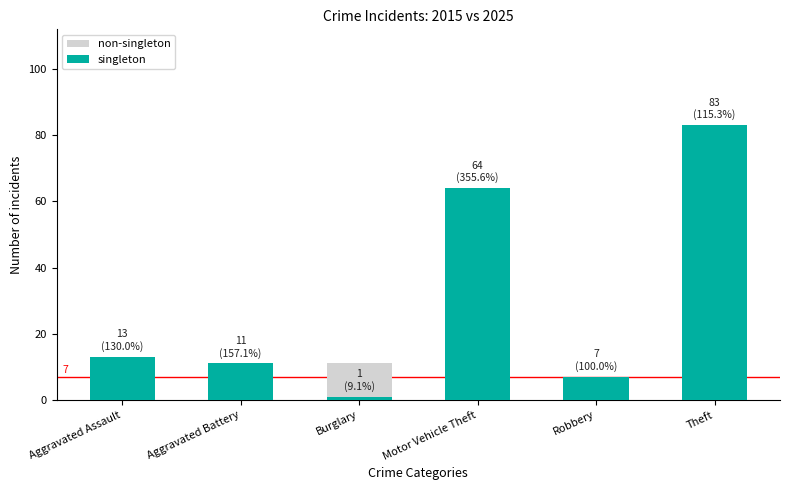

How many data points in singleton are above 13?

2